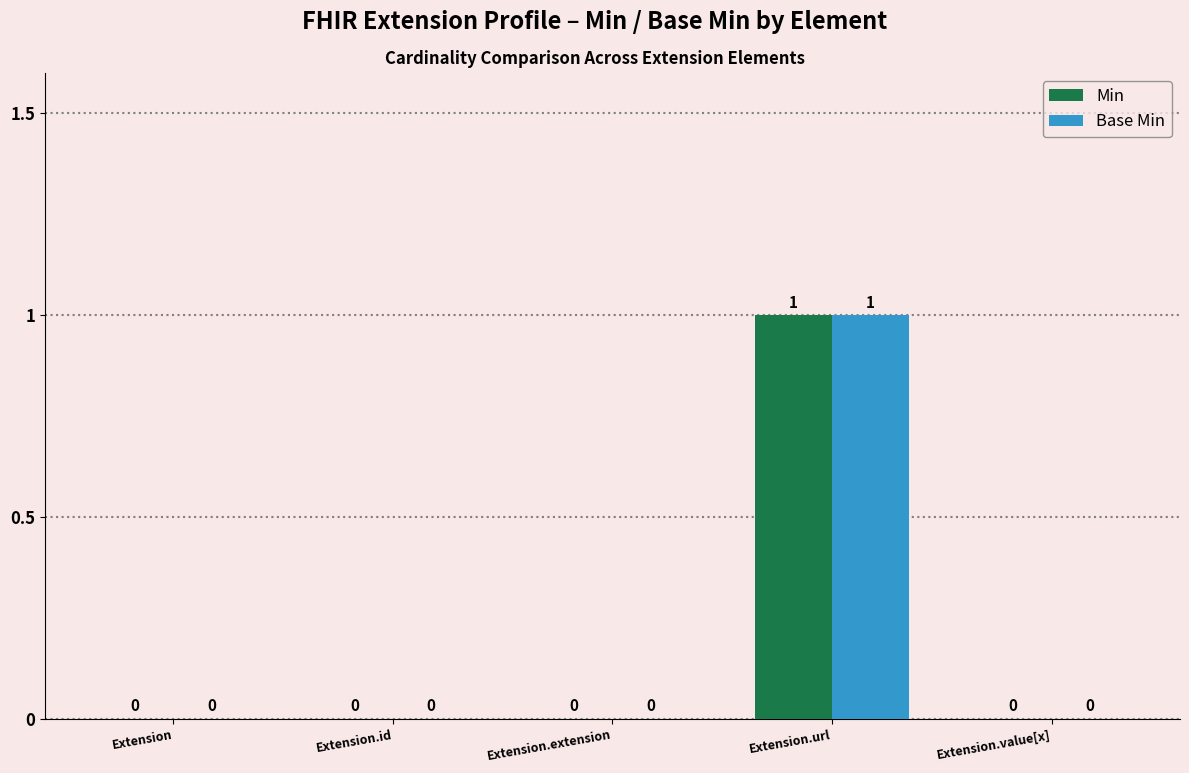

How many series are shown in this chart?

2